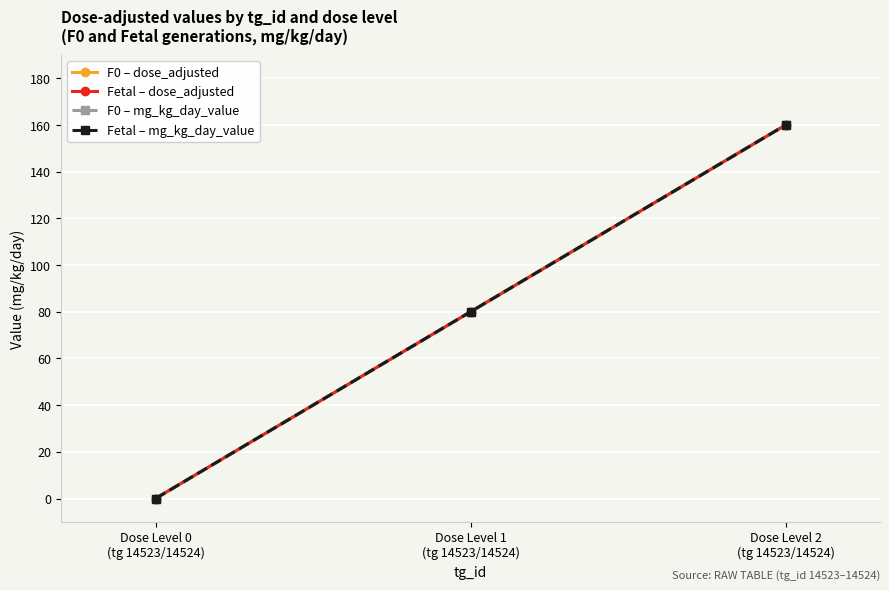

Reading left to right, list all the values displayed in this chart.

F0 – dose_adjusted: 0	80	160
Fetal – dose_adjusted: 0	80	160
F0 – mg_kg_day_value: 0	80	160
Fetal – mg_kg_day_value: 0	80	160